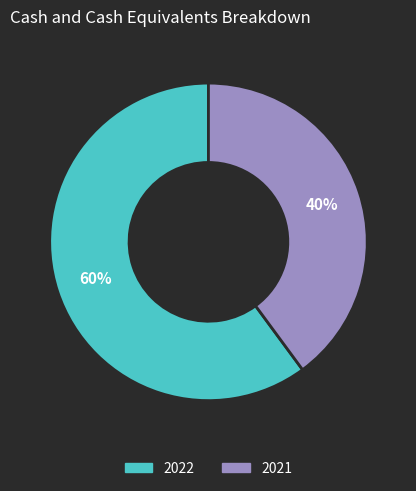

Do 2021 and 2022 together represent more than half of the pie?

Yes